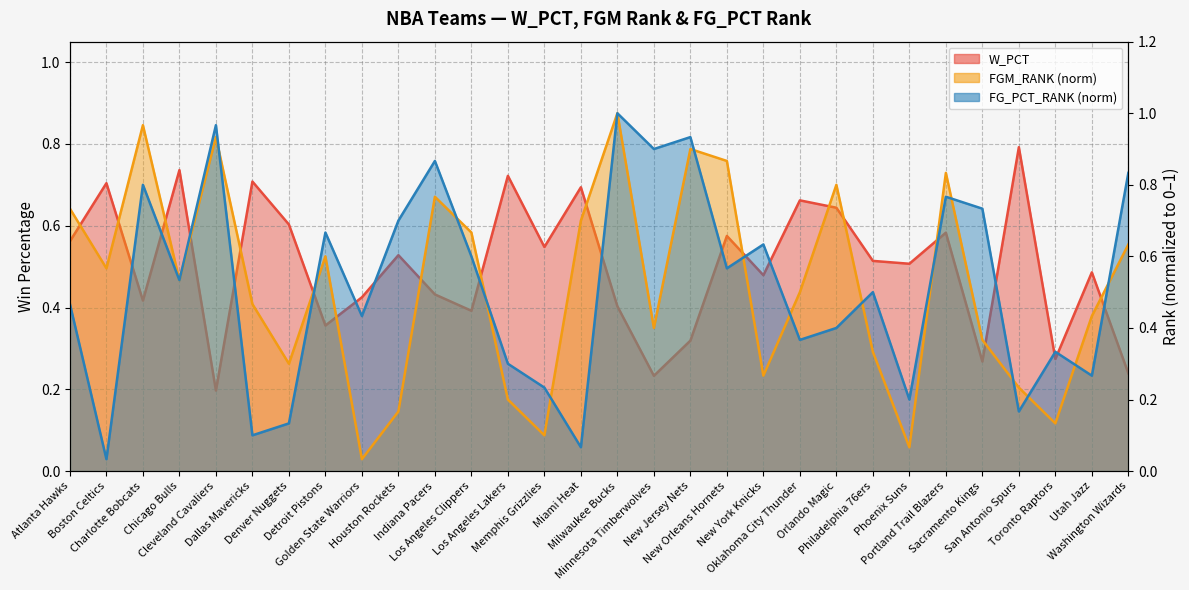

What is the label of the 13th point from the right?

New Jersey Nets